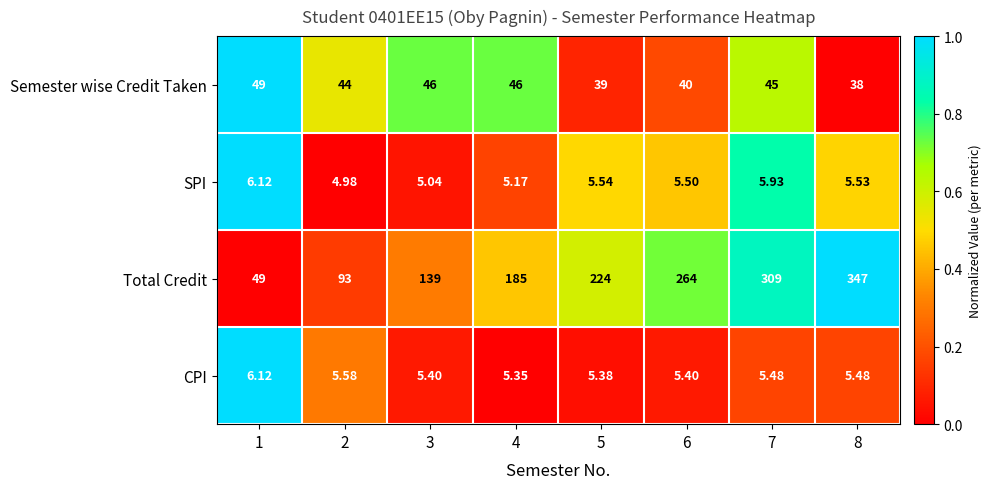

How many categories are shown in the chart?

8